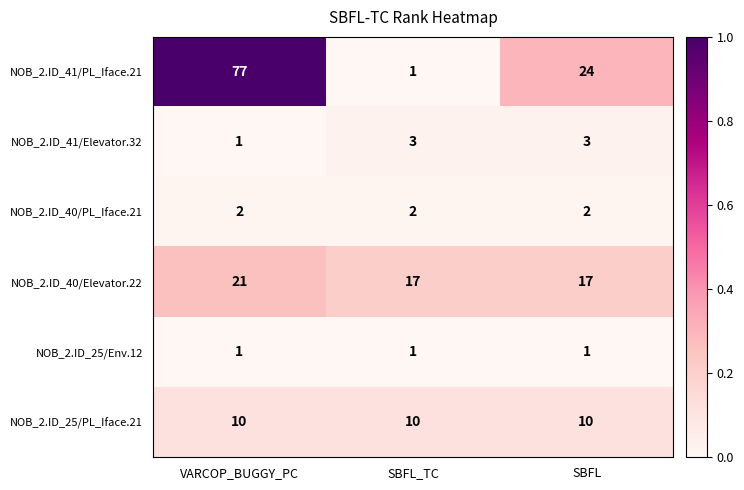

What is the spread (max minus min) of values at SBFL?

23